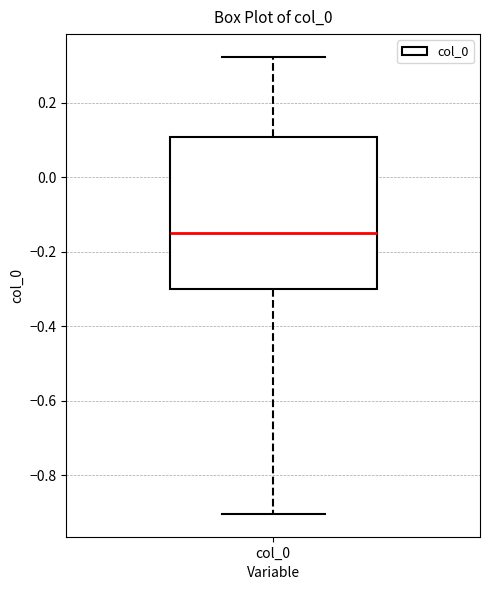

Read this box plot against the y-axis: the position of the median line, the range covered by the box, and the ends of both whiskers. The values are not printed on the chart, so give them approximately, as read against the axis.

median -0.14, box -0.30 to 0.10, whiskers -0.90 to 0.32